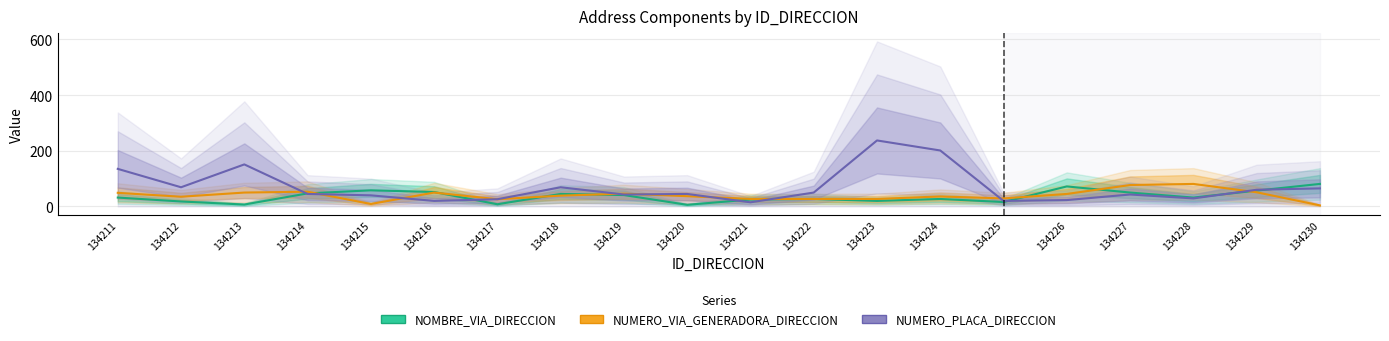

Is it true that NUMERO_VIA_GENERADORA_DIRECCION equals 77 at 134216?

False